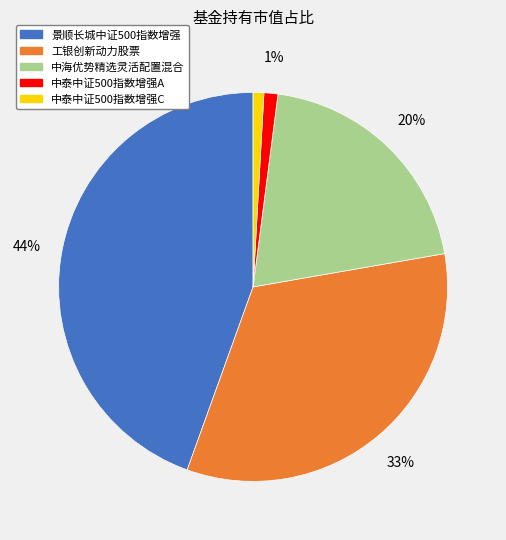

Is it true that 工银创新动力股票 is 40% of the pie?

False